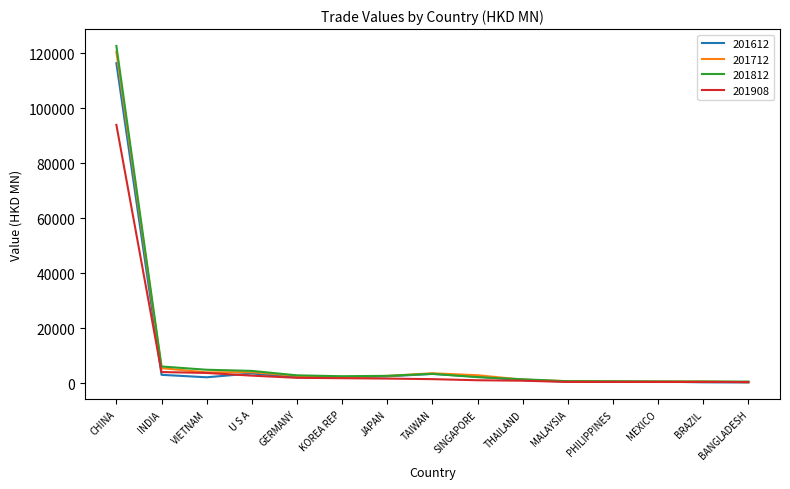

Does the chart display data point markers on the line(s)?

No